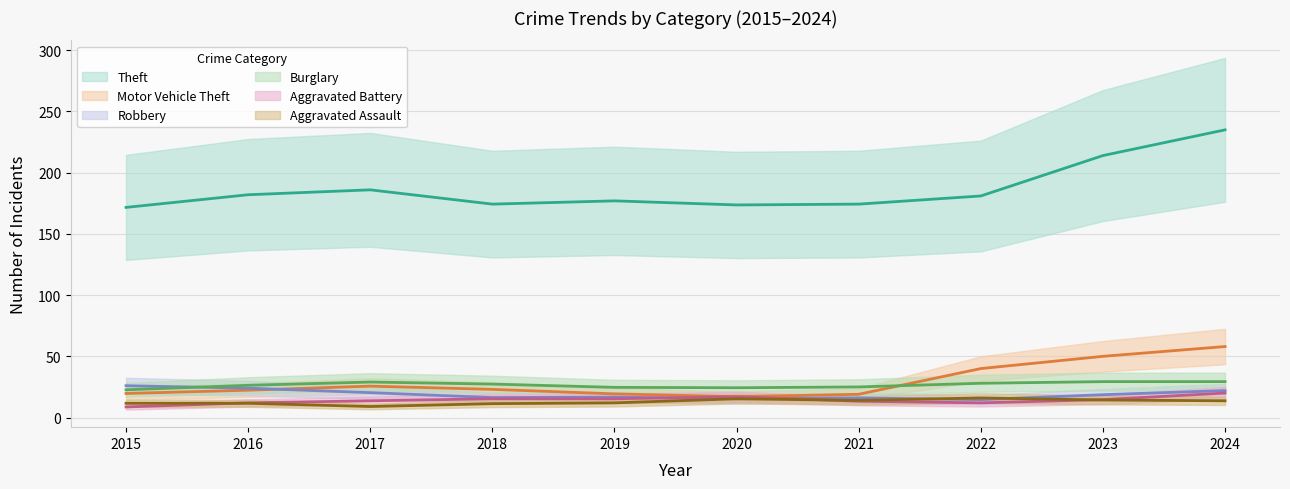

What is the difference between the second highest and second lowest values in the Motor Vehicle Theft series?

33